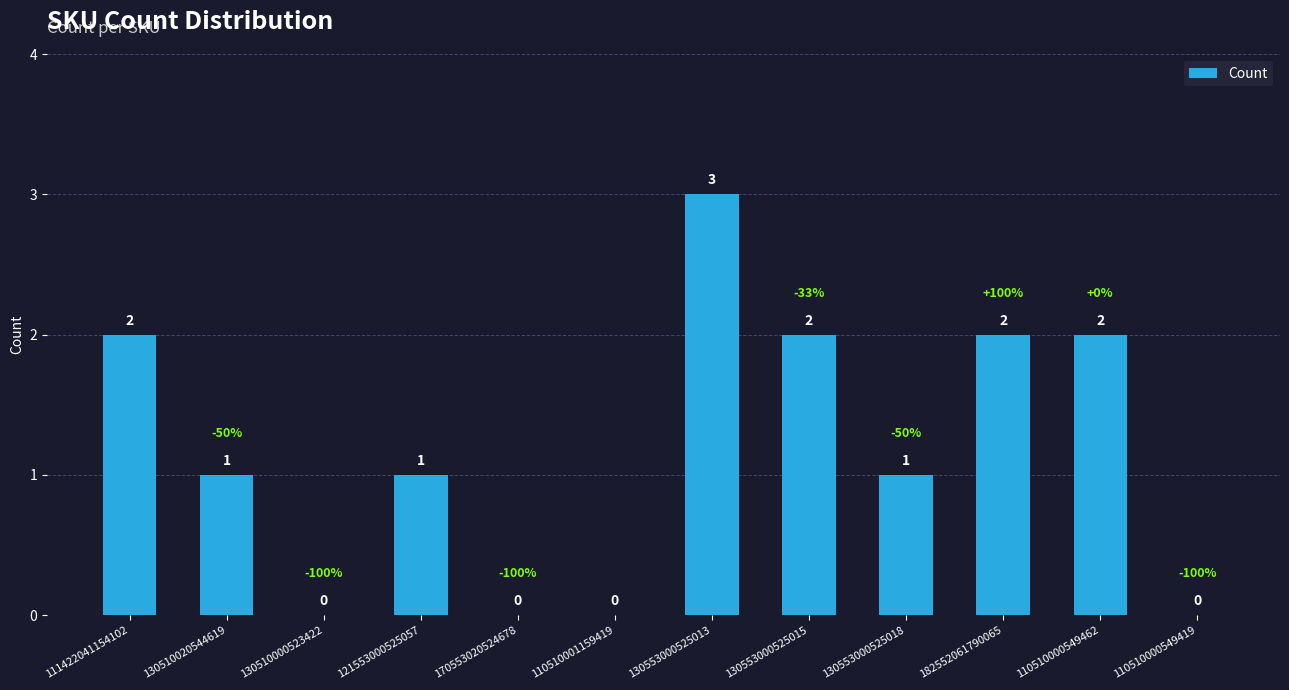

Are the bars horizontal?

No